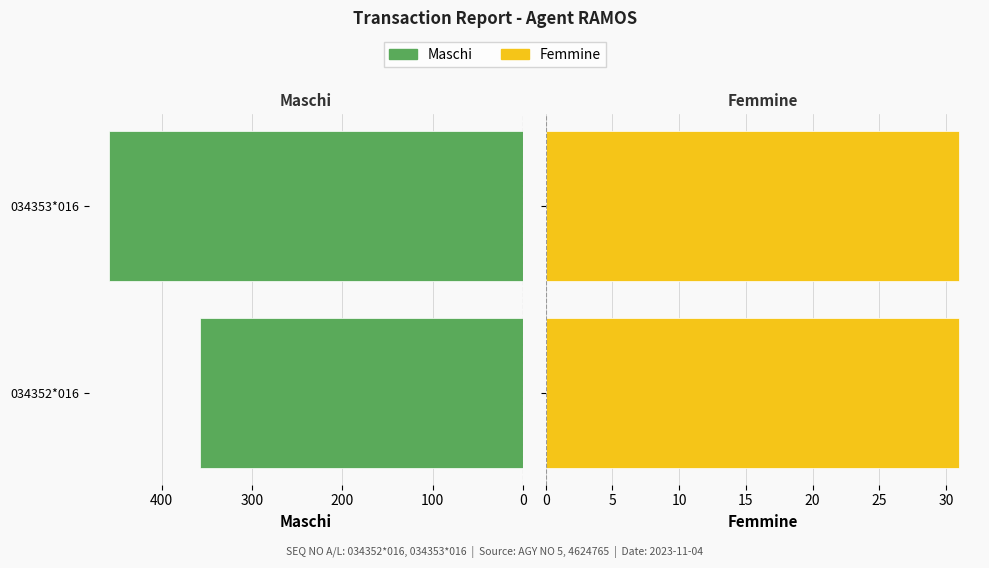

What is the difference between the maximum and minimum values in the Maschi series?

100.0